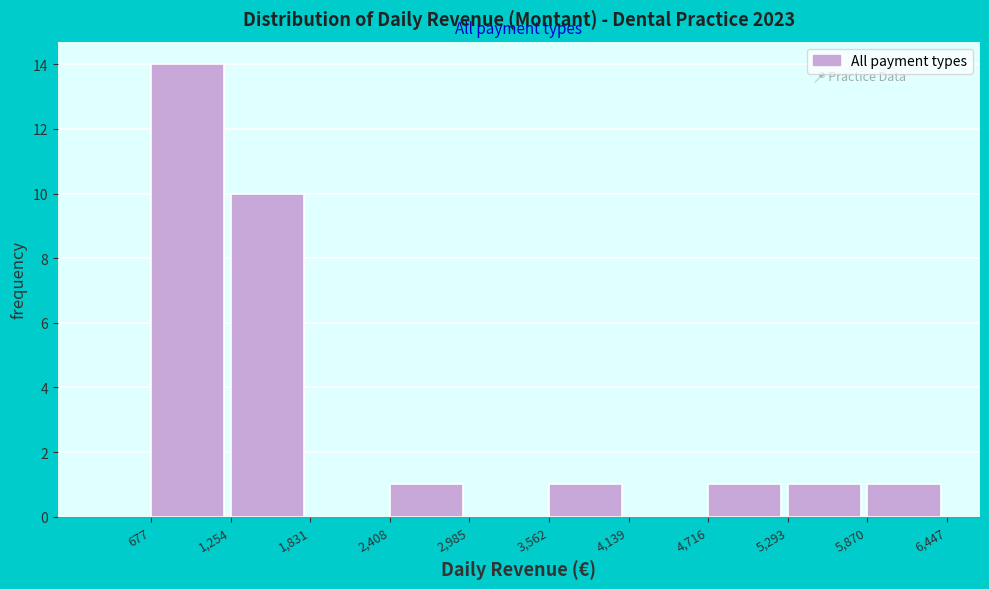

How tall is the bar that spans 677 to 1,254 on the x-axis? The values are not printed on the chart, so give them approximately, as read against the axis.

14